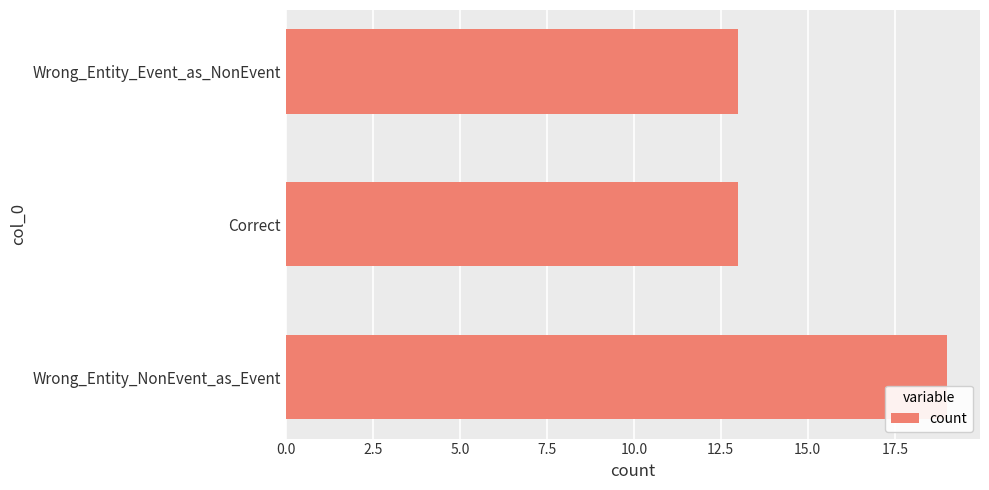

True or false: the data shows 12 at Wrong_Entity_NonEvent_as_Event.

False